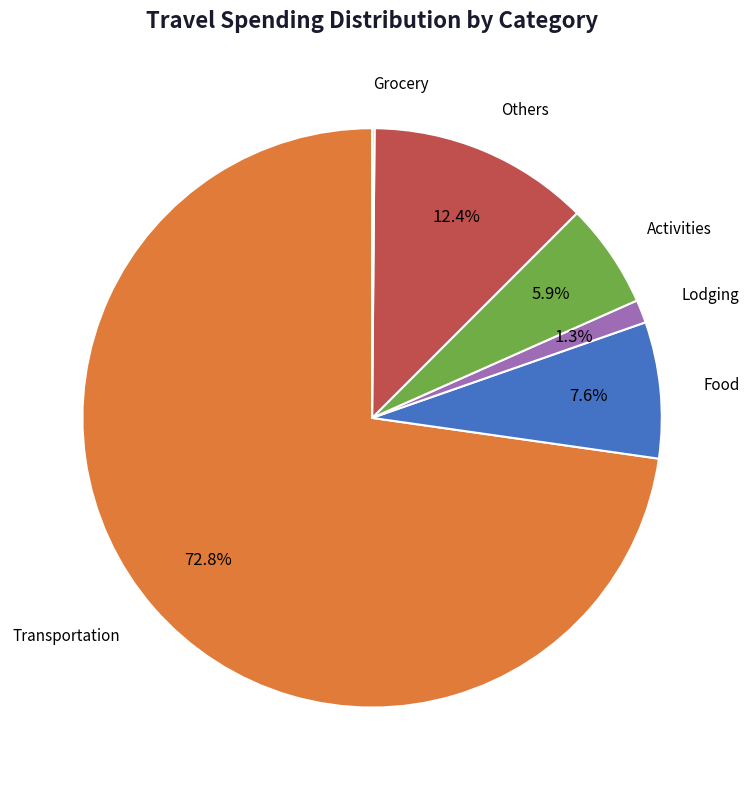

Does any single category account for the majority?

Yes